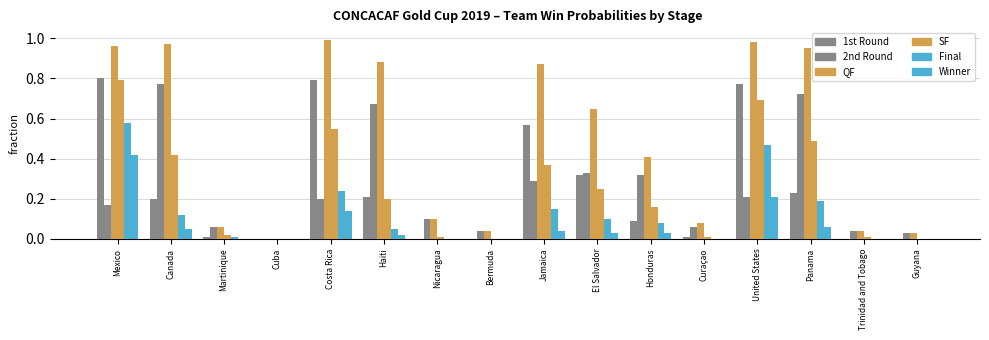

How many groups of bars are there?

16